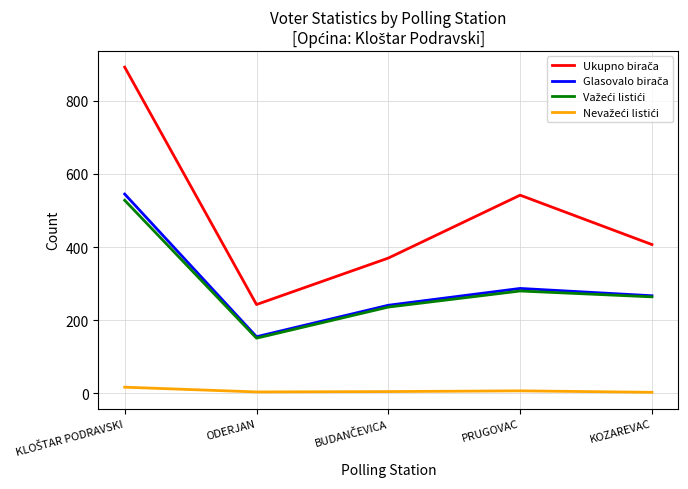

Reading left to right, what are all the values shown in this chart?

Ukupno birača: KLOŠTAR PODRAVSKI=892	ODERJAN=243	BUDANČEVICA=370	PRUGOVAC=542	KOZAREVAC=407
Glasovalo birača: KLOŠTAR PODRAVSKI=545	ODERJAN=155	BUDANČEVICA=241	PRUGOVAC=287	KOZAREVAC=267
Važeći listići: KLOŠTAR PODRAVSKI=528	ODERJAN=151	BUDANČEVICA=236	PRUGOVAC=280	KOZAREVAC=264
Nevažeći listići: KLOŠTAR PODRAVSKI=17	ODERJAN=4	BUDANČEVICA=5	PRUGOVAC=7	KOZAREVAC=3